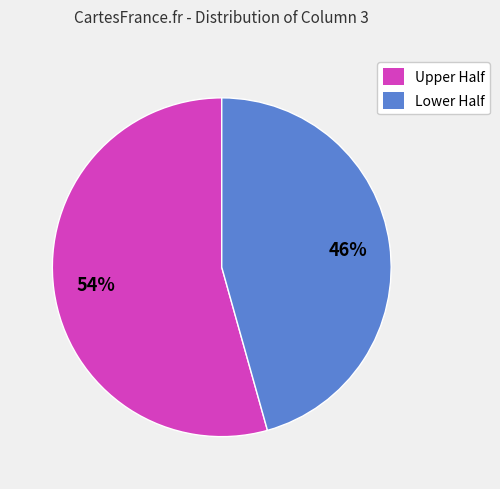

To the nearest percent, what portion does Lower Half represent?

46%